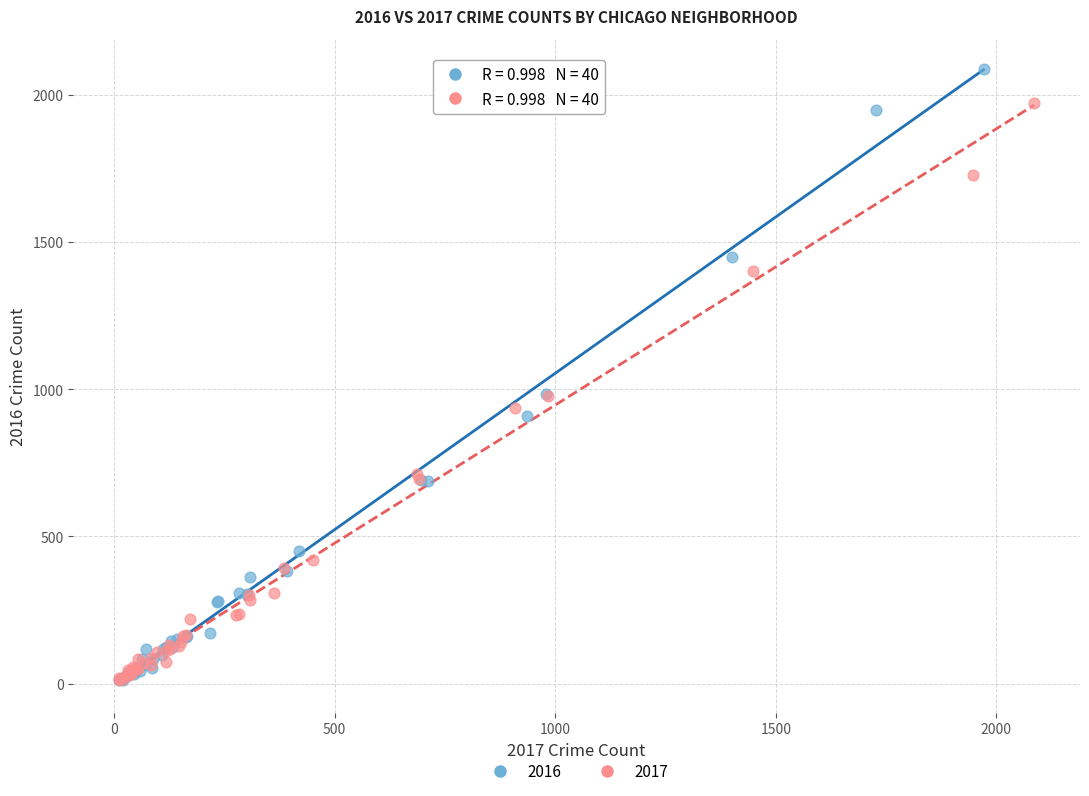

Which series has the widest spread of Y values?

2016